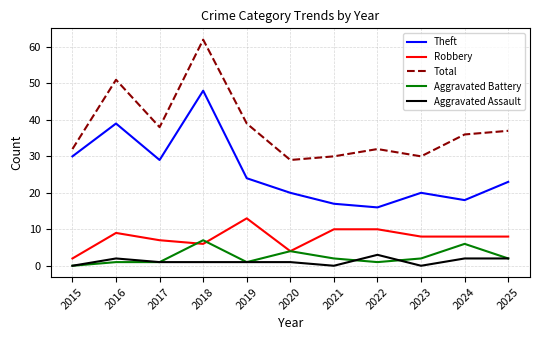

What is the spread (max minus min) of values at 2015?

32